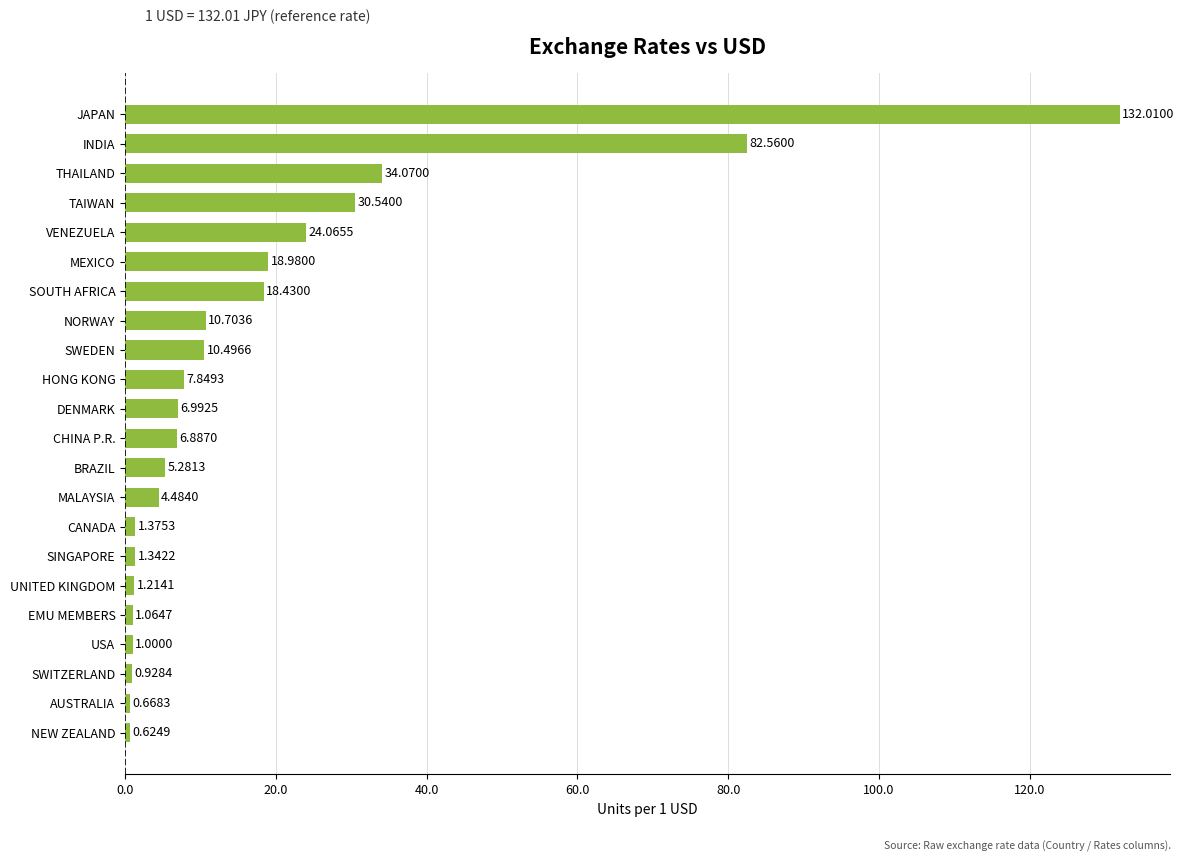

What is the ratio of the value at INDIA to the value at CHINA P.R.?

12.0